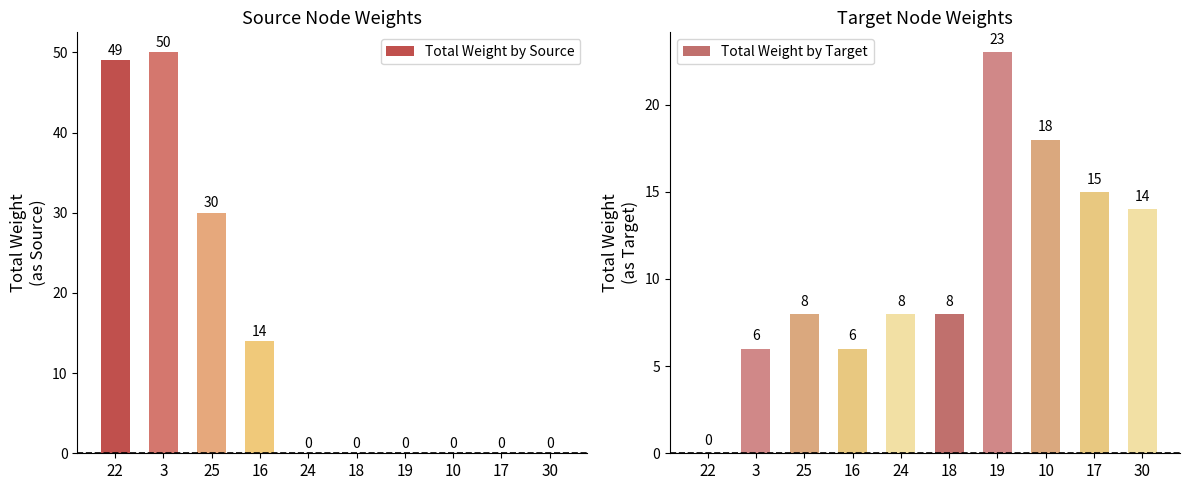

List the series in order of their peak value, lowest first.

Total Weight by Target, Total Weight by Source